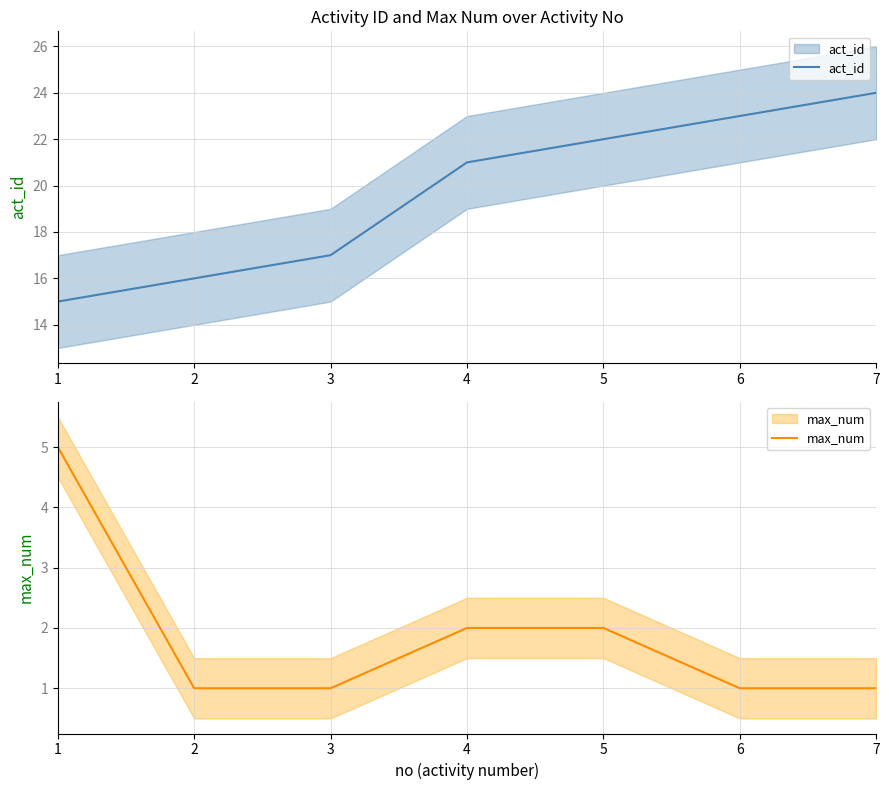

Which series has the largest range (max minus min)?

act_id